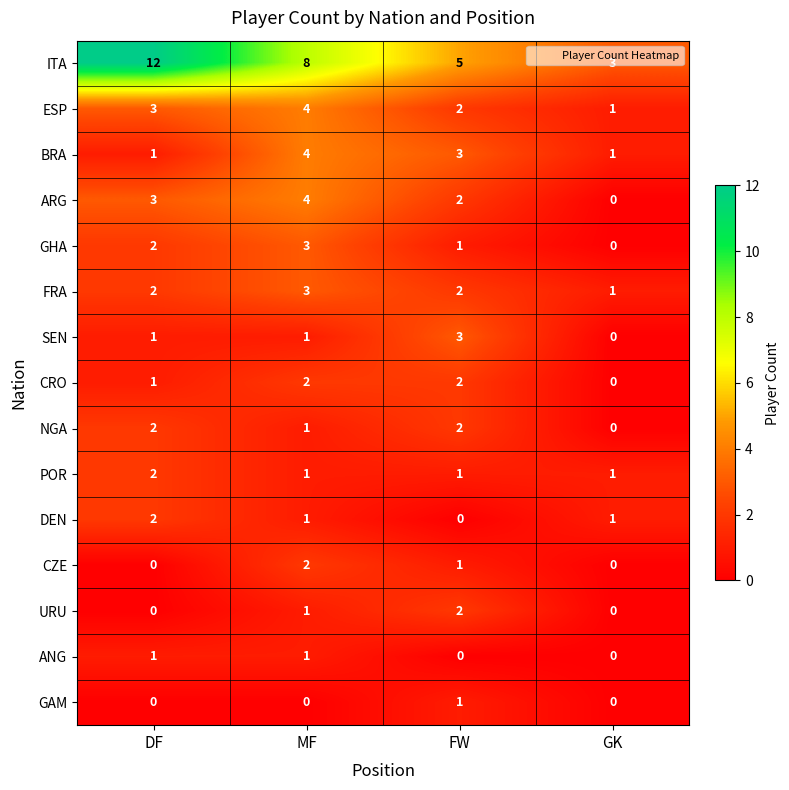

Which series has the widest spread of values?

ITA